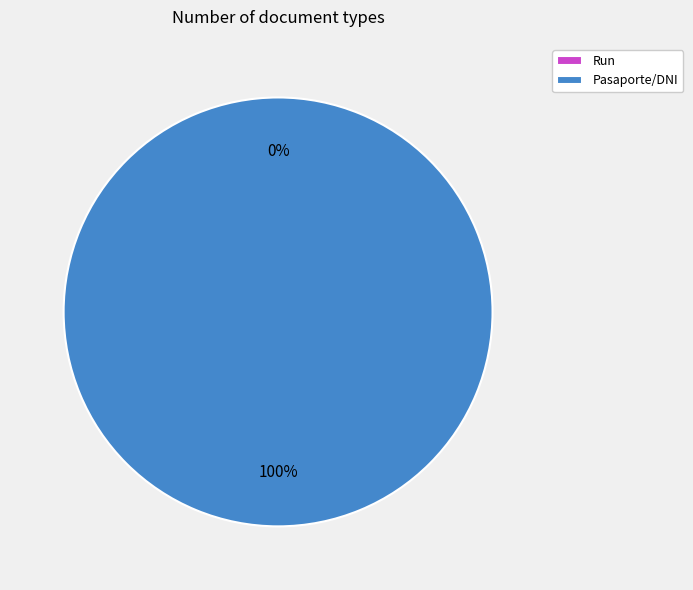

Combined, what portion of the pie is Run and Pasaporte/DNI?

100.0%